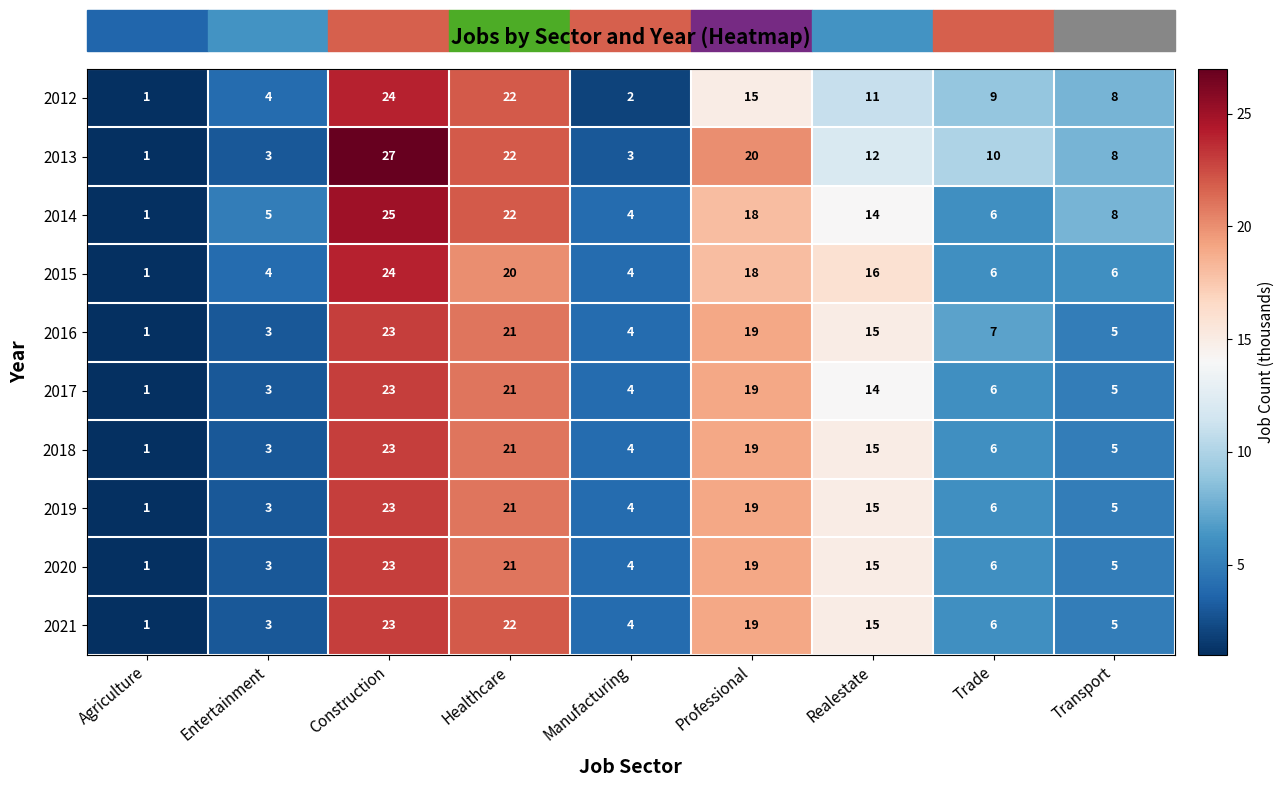

What is the total value across all series at Trade?

68